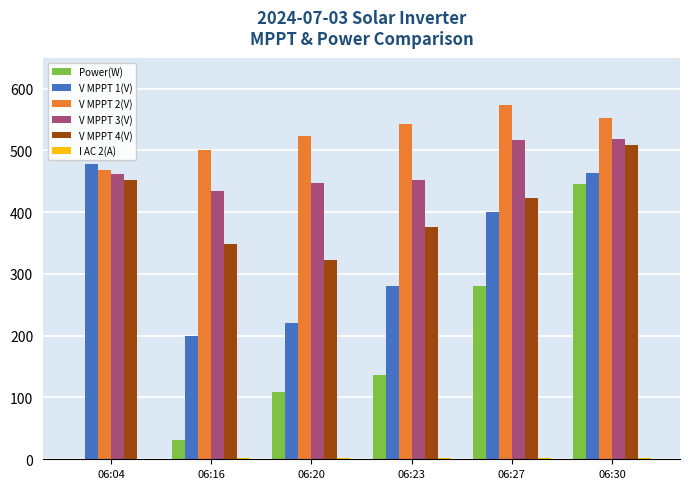

Which series has the largest total across all categories?

V MPPT 2(V)